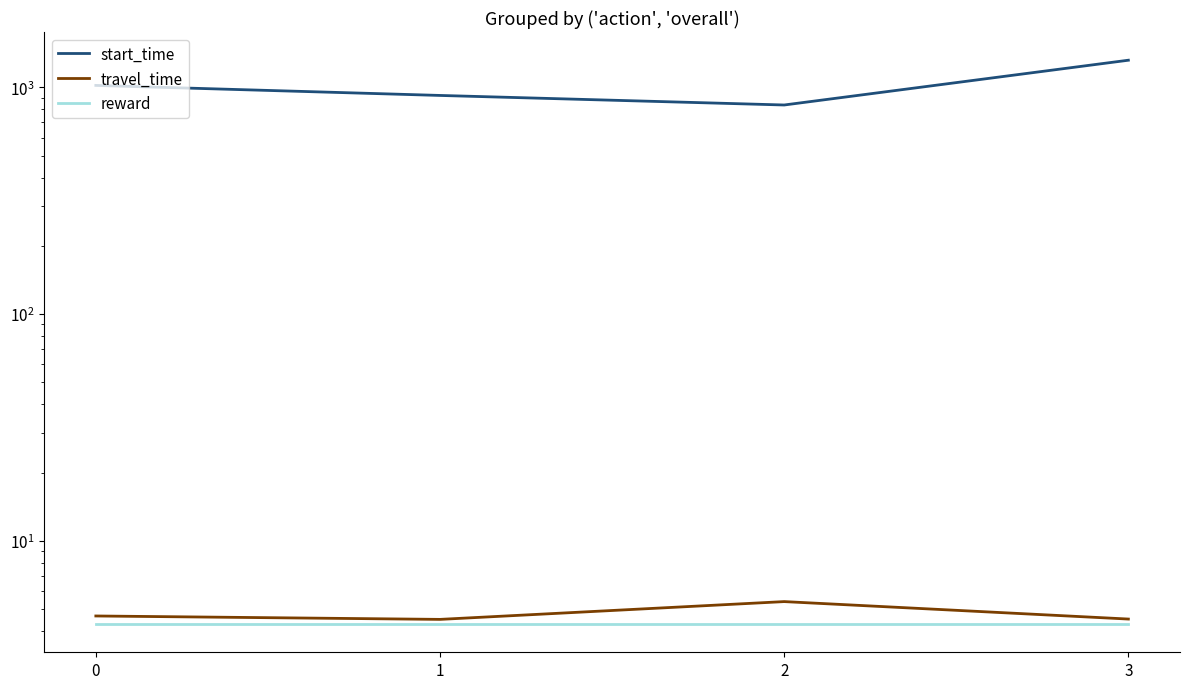

Count the travel_time values in the range 4 to 5.

3